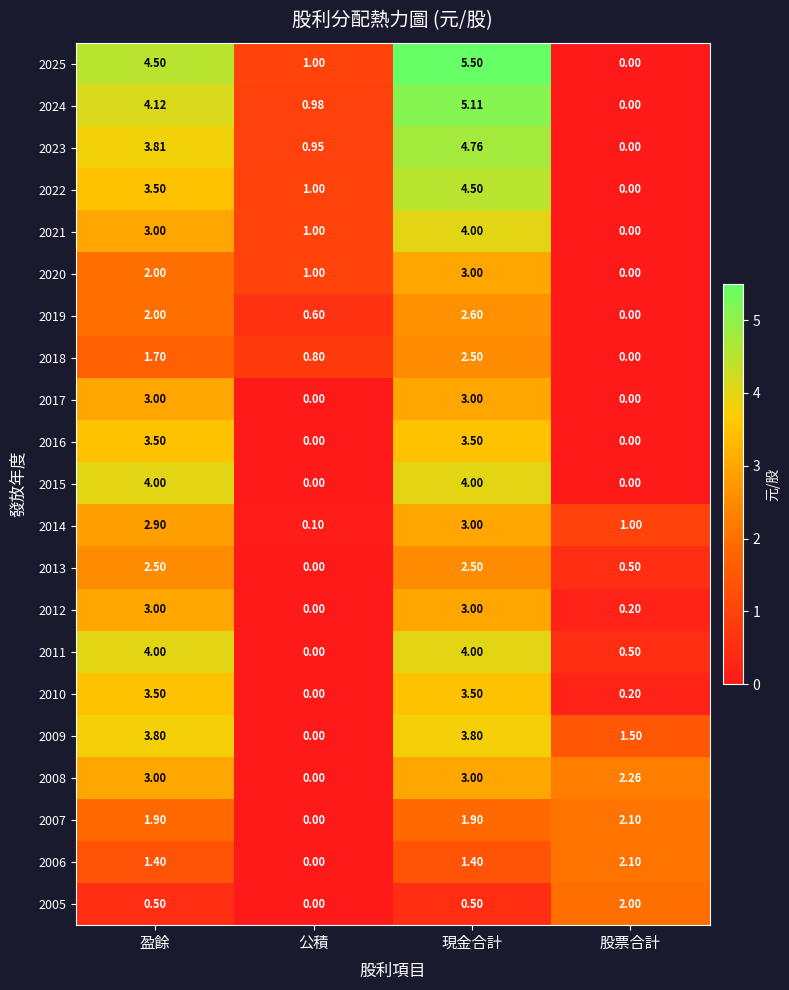

At which label does 2023 first exceed 3?

盈餘